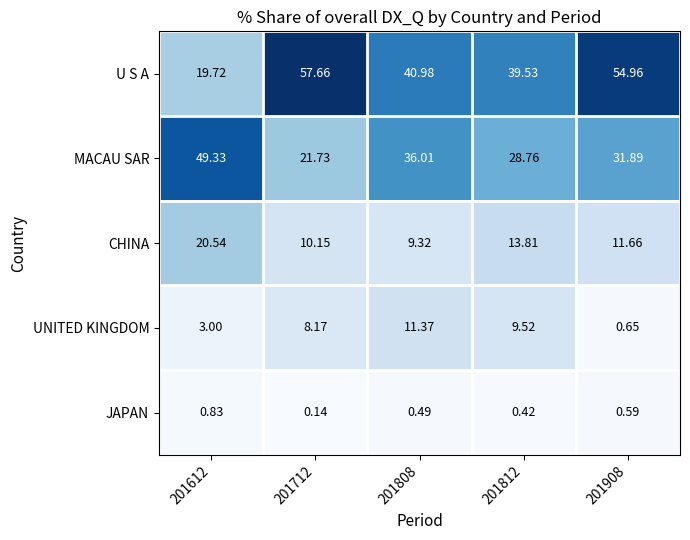

Which category has the lowest value across all series?

201712